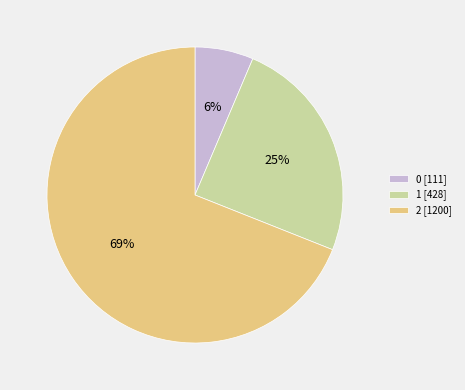

Which has a higher value, 2 or 1?

2